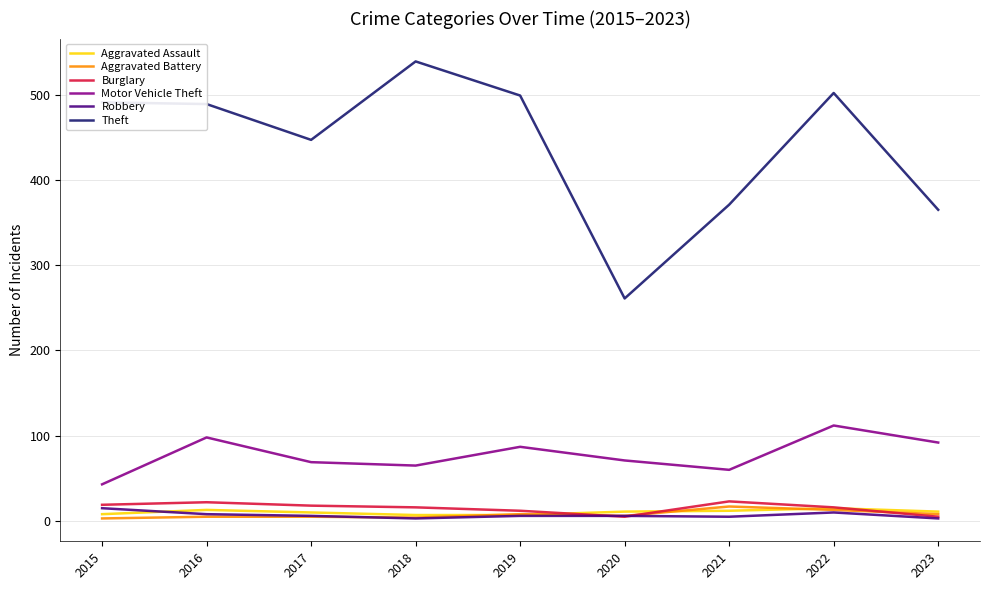

Is the value of Aggravated Battery at 2018 greater than the value of Burglary at 2019?

No